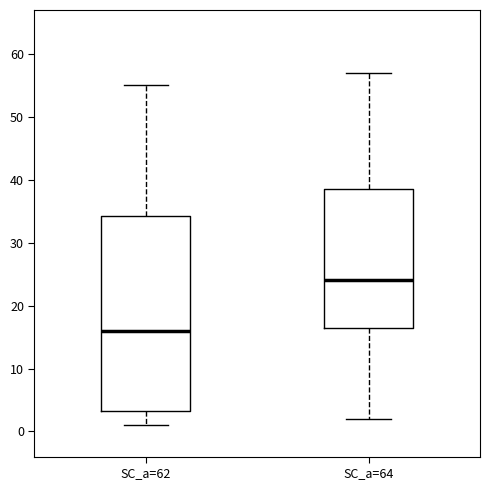

Which box is the tallest, from its lower edge to its upper edge?

SC_a=62